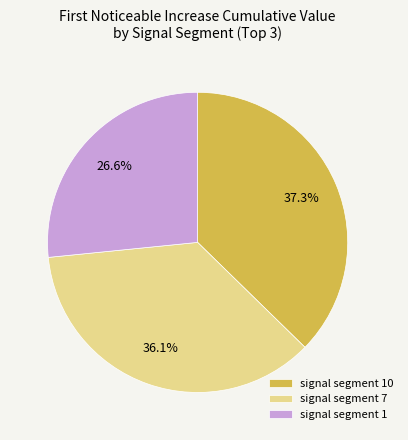

Which slice is the smallest?

signal segment 1